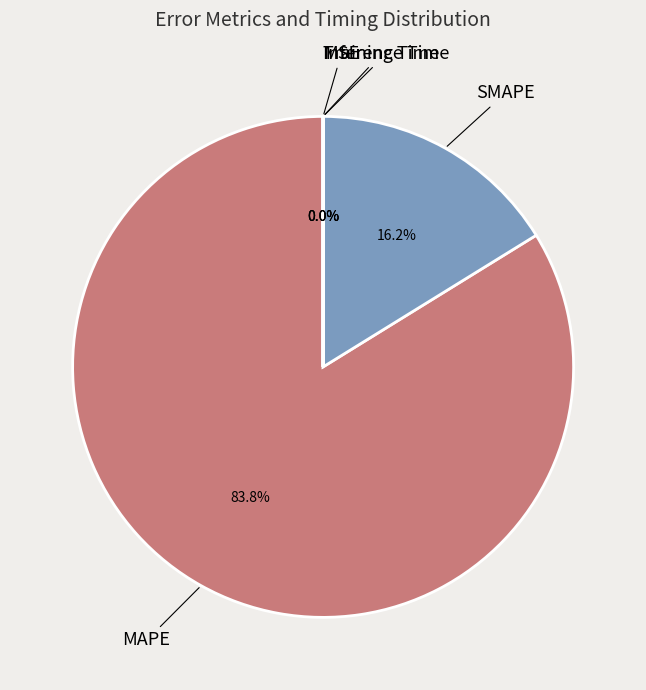

What is the majority slice?

MAPE